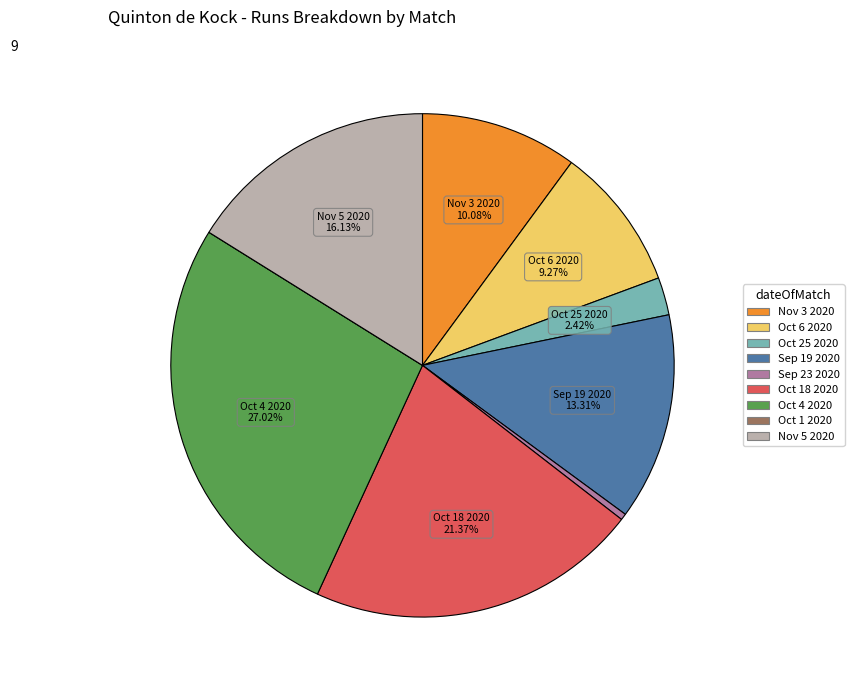

To the nearest percent, what is the difference between the largest and smallest slice percentages?

27%